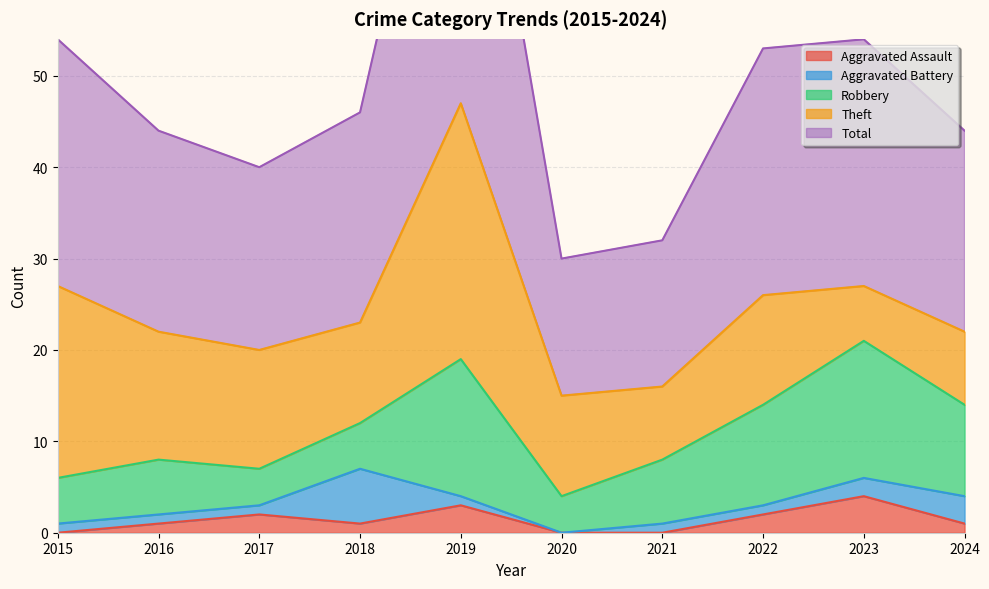

What is the sum of all Aggravated Battery values?

17